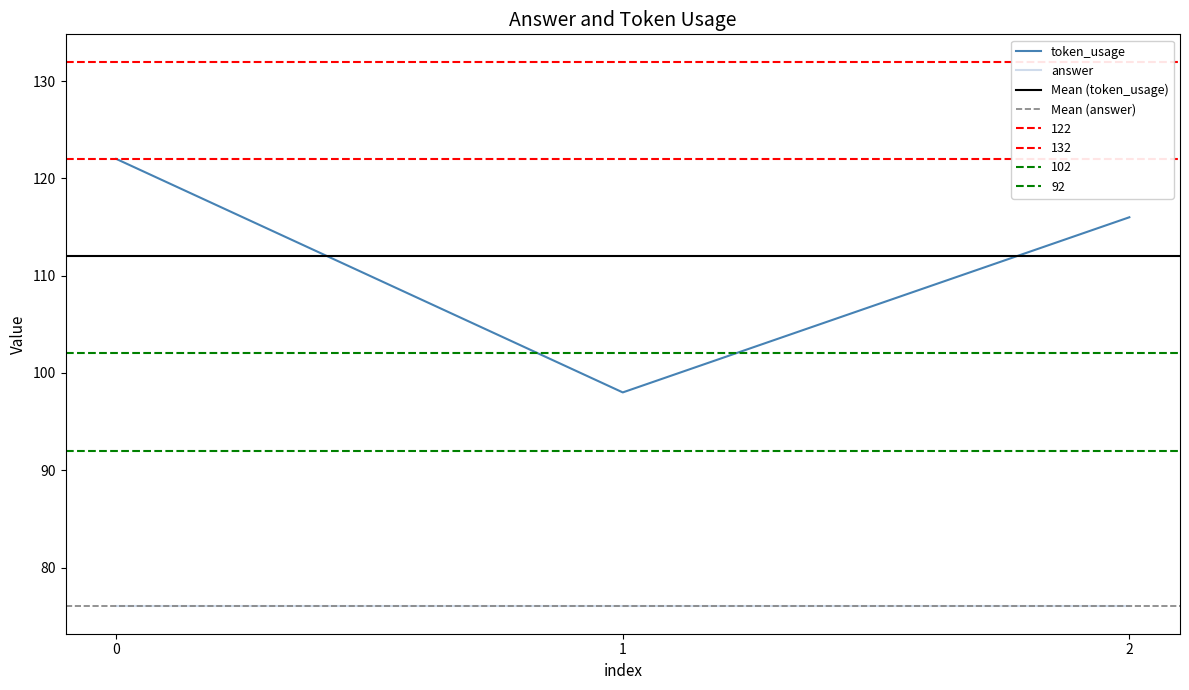

What is the ratio of the value at 0 to the value at 1?

1.2